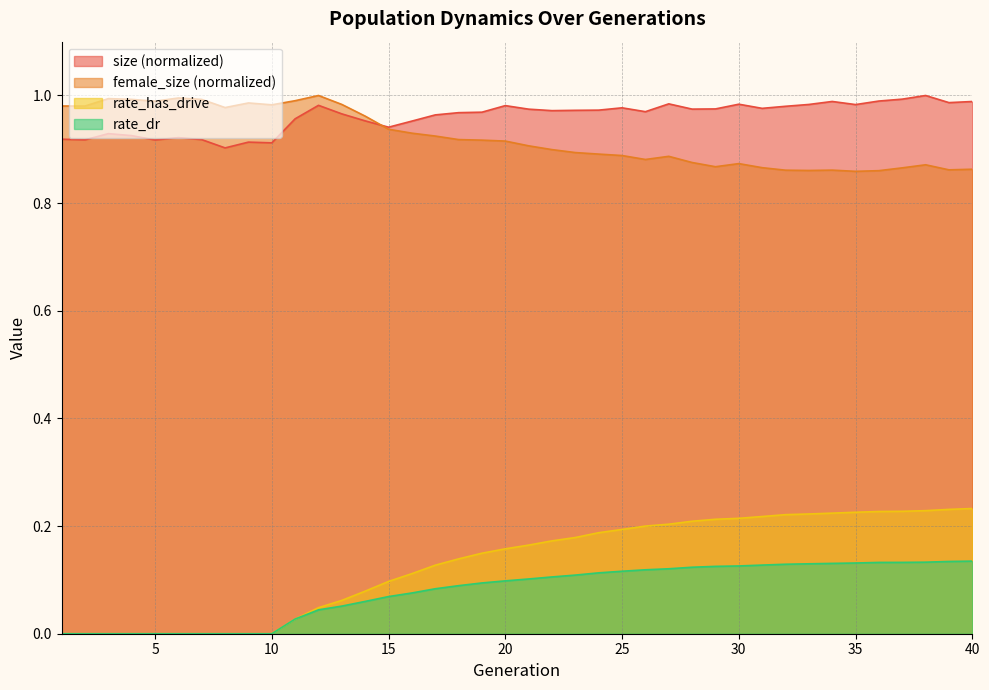

Which category has the highest value in the female_size series?

12